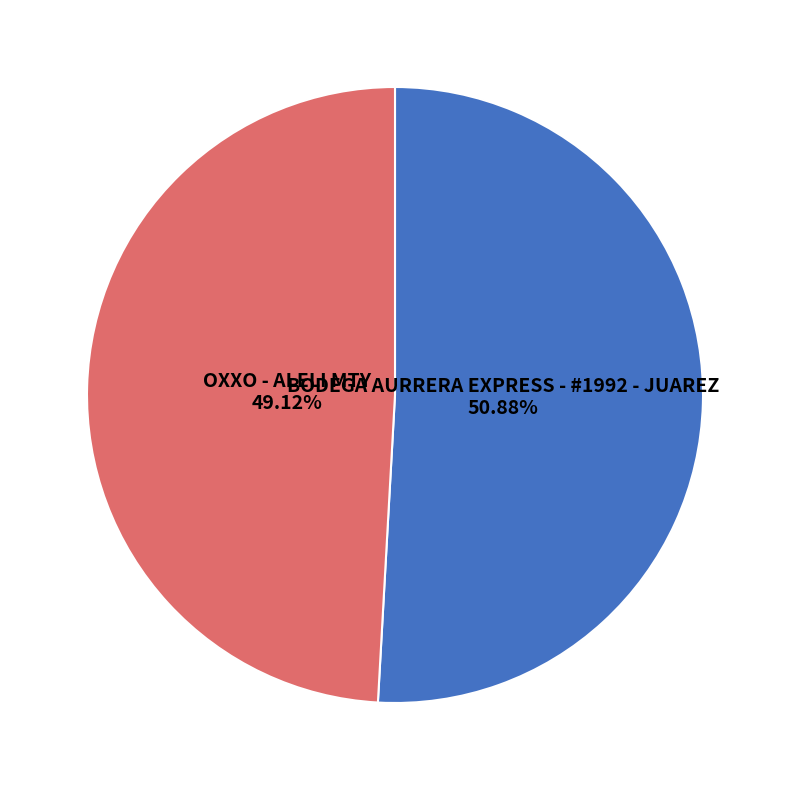

Which slice represents more than half of the pie?

BODEGA AURRERA EXPRESS - #1992 - JUAREZ